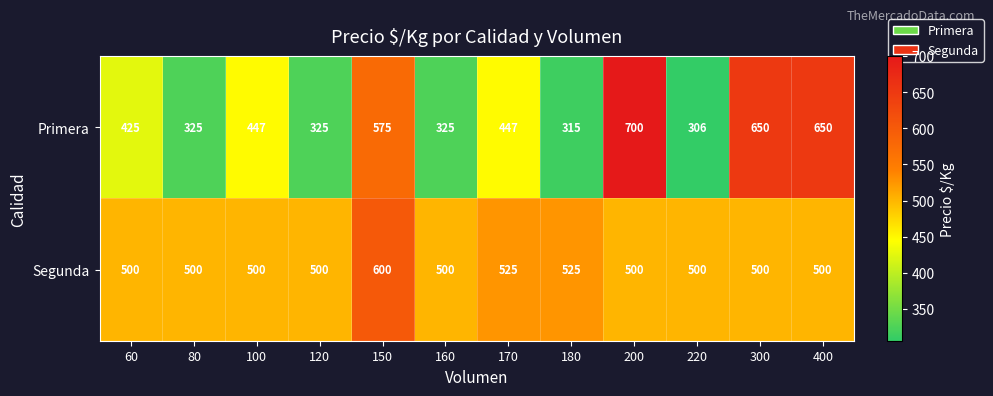

Reading right to left, what are all the values shown in this chart?

Primera: 650	650	306	700	315	447	325	575	325	447	325	425
Segunda: 500	500	500	500	525	525	500	600	500	500	500	500